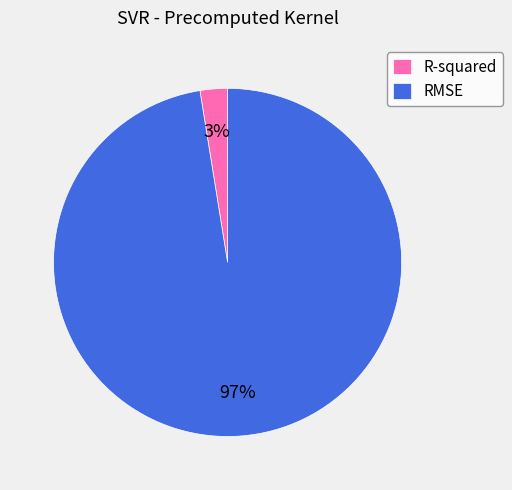

Count the number of slices in the pie.

2